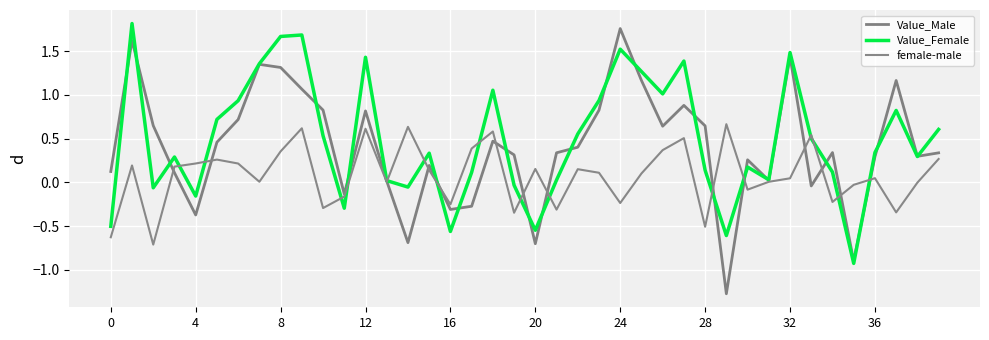

What is the difference between the maximum and minimum values in the Value_Female series?

2.7